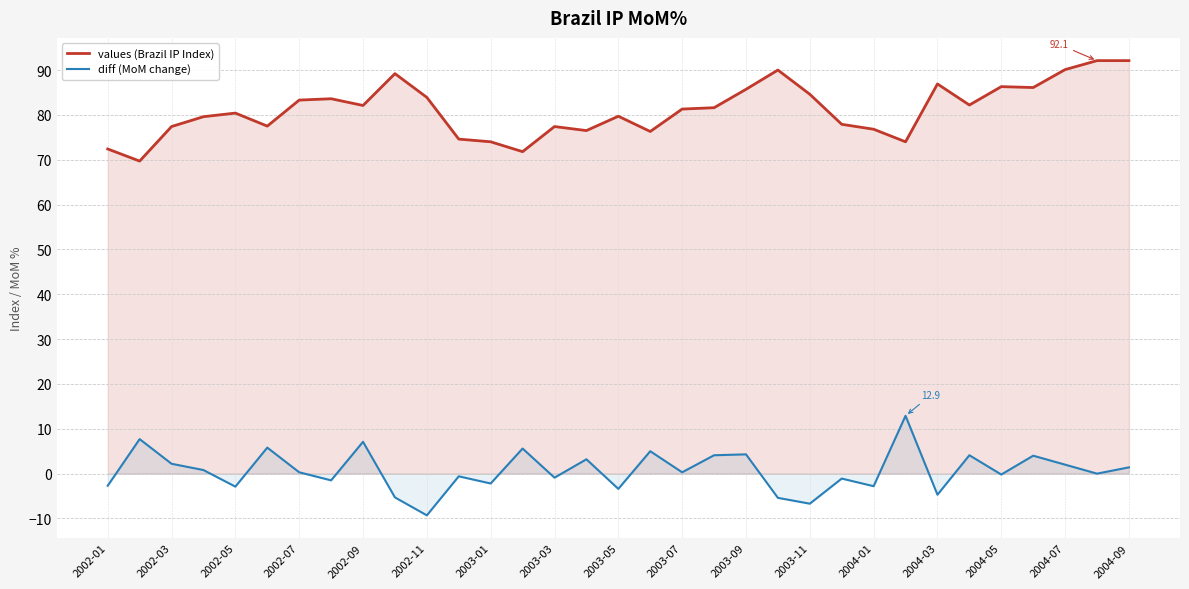

At how many categories does at least one series exceed 60?

33